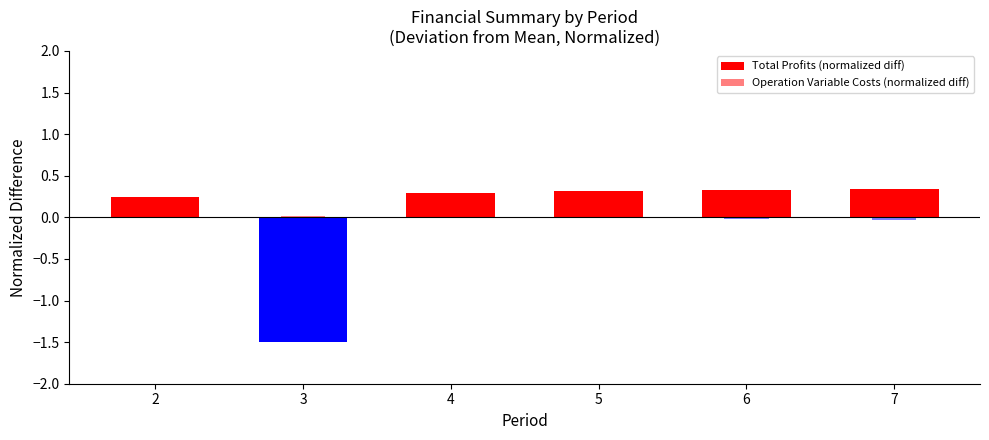

At which category is the sum across all series the highest?

5